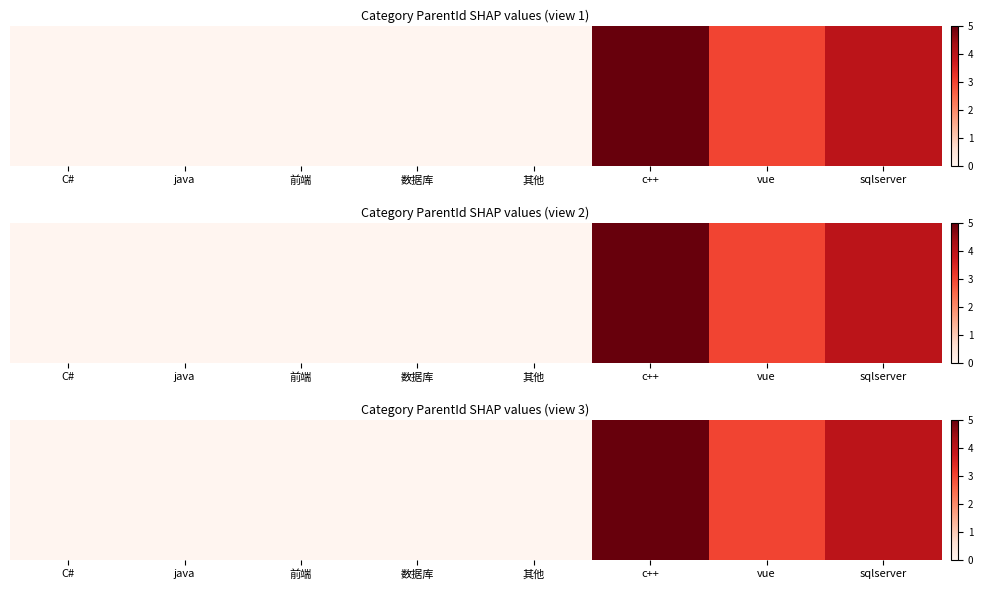

List the labels in order of value, largest first.

c++, sqlserver, vue, C#, java, 前端, 数据库, 其他